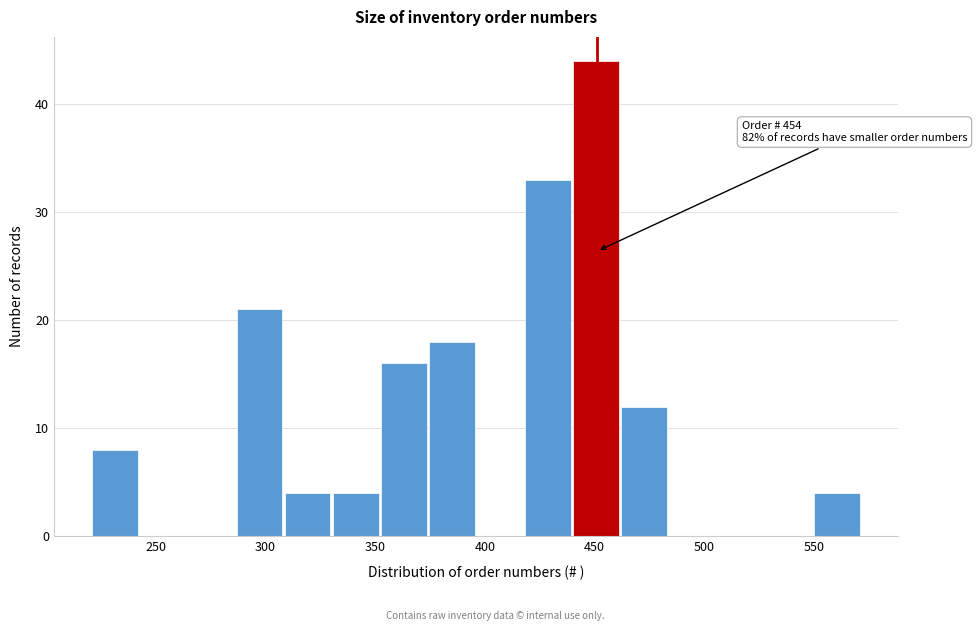

Which range on the x-axis has the tallest bar?

440 to 460